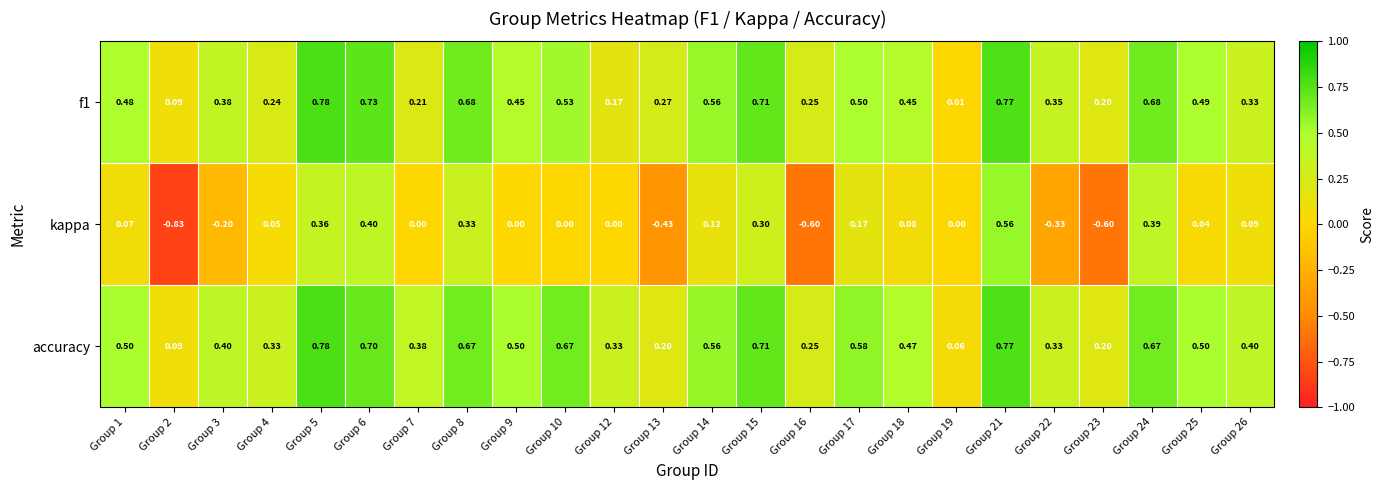

Which series has the largest range (max minus min)?

kappa